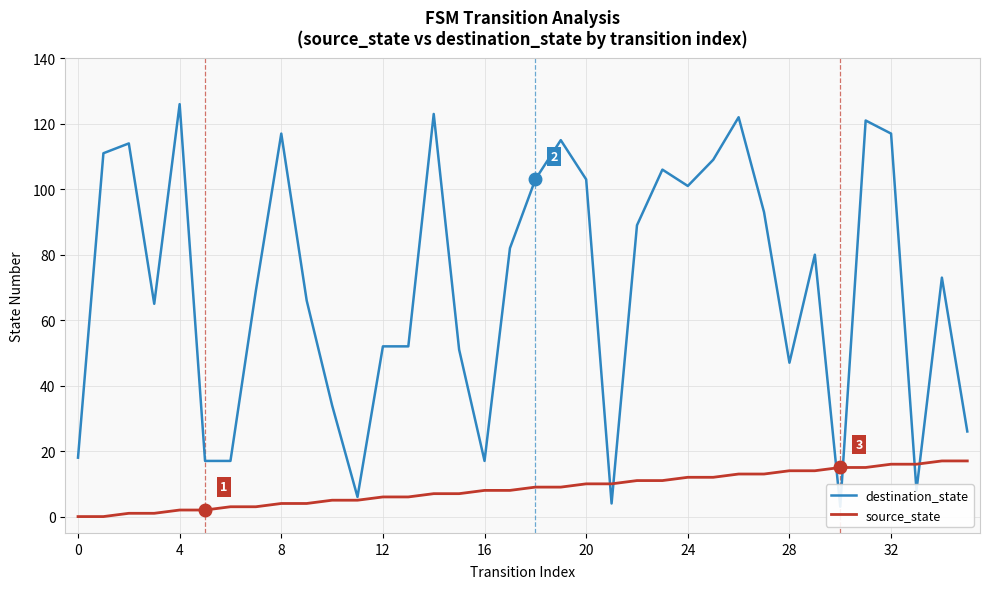

List the series in order of their overall mean, highest first.

destination_state, source_state